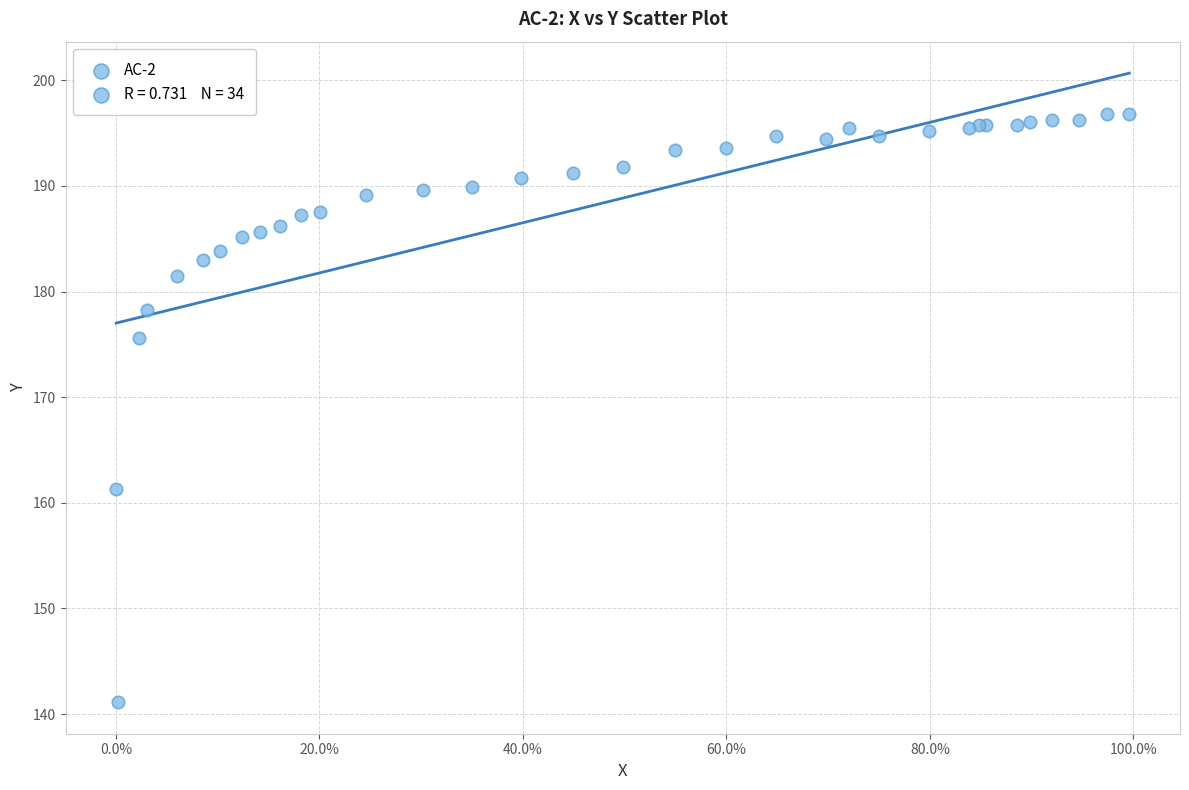

What Y value in the scatter plot is closest to 168?

161.3